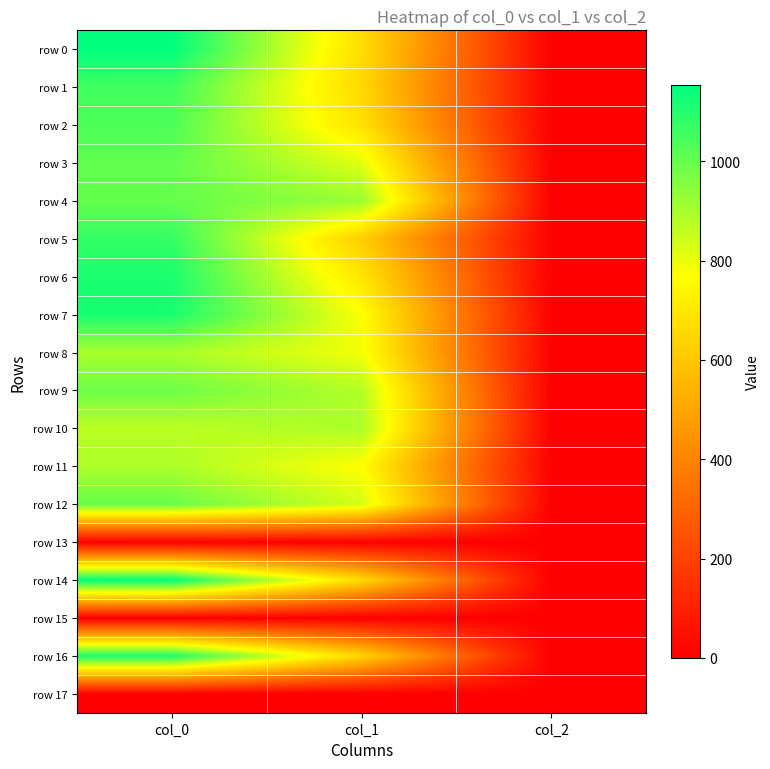

At how many categories does at least one series exceed 246?

2